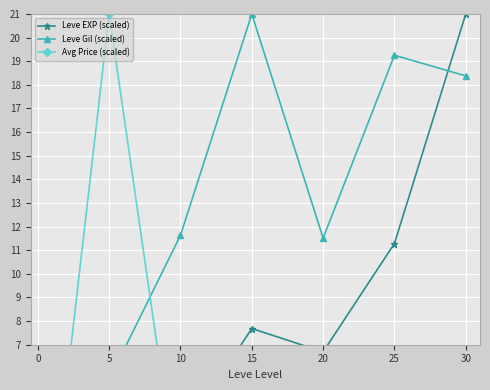

What is the difference between the maximum and minimum values in the Avg Price (scaled) series?

21.0